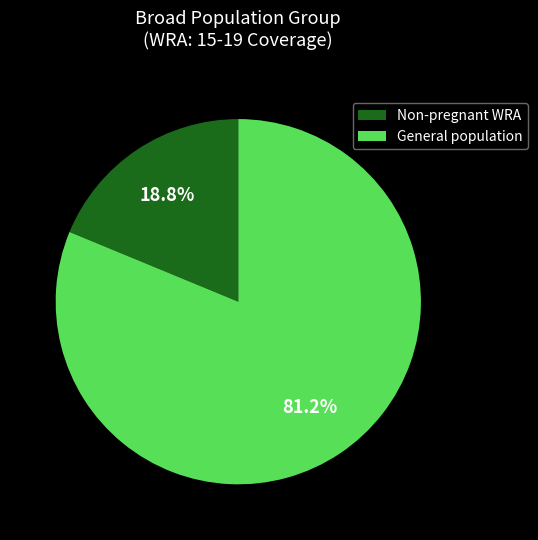

Rank the categories by value from lowest to highest.

Non-pregnant WRA, General population